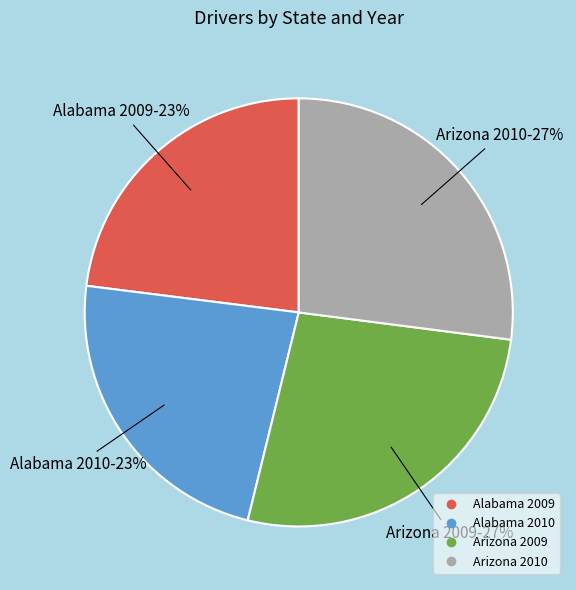

Is the sum of Arizona 2009 and Arizona 2010 greater than half?

Yes